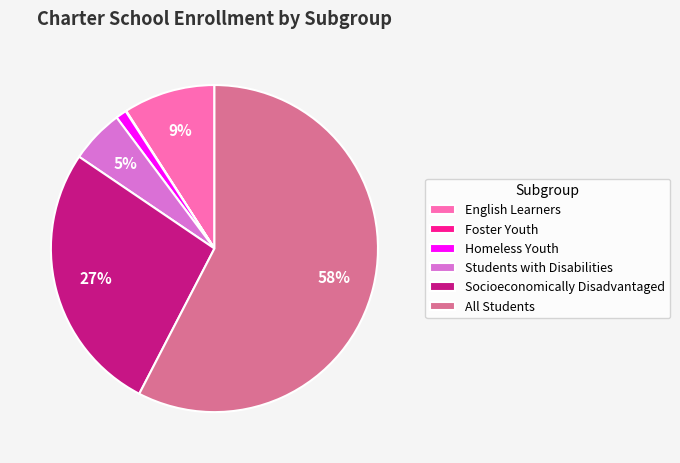

Between Students with Disabilities and Homeless Youth, which is larger?

Students with Disabilities